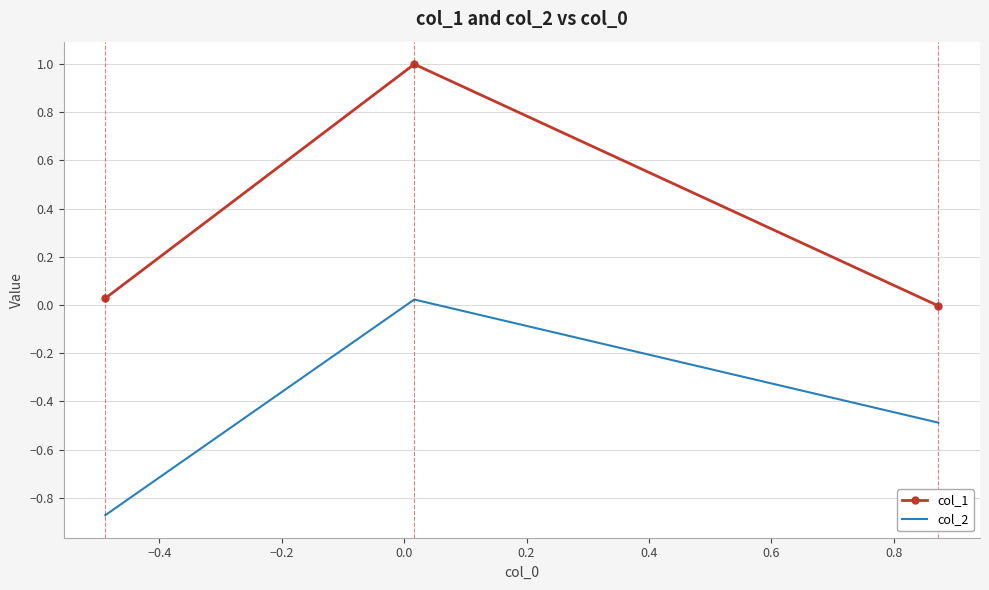

How many positive values does the col_1 series have?

2